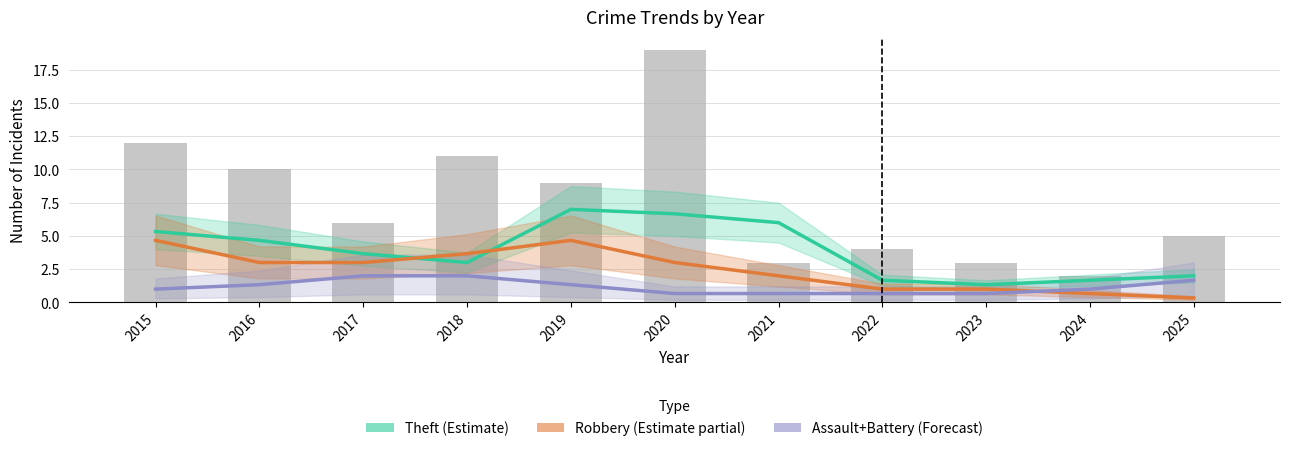

Is it true that Assault+Battery (Forecast) equals 1.7 at 2025?

True